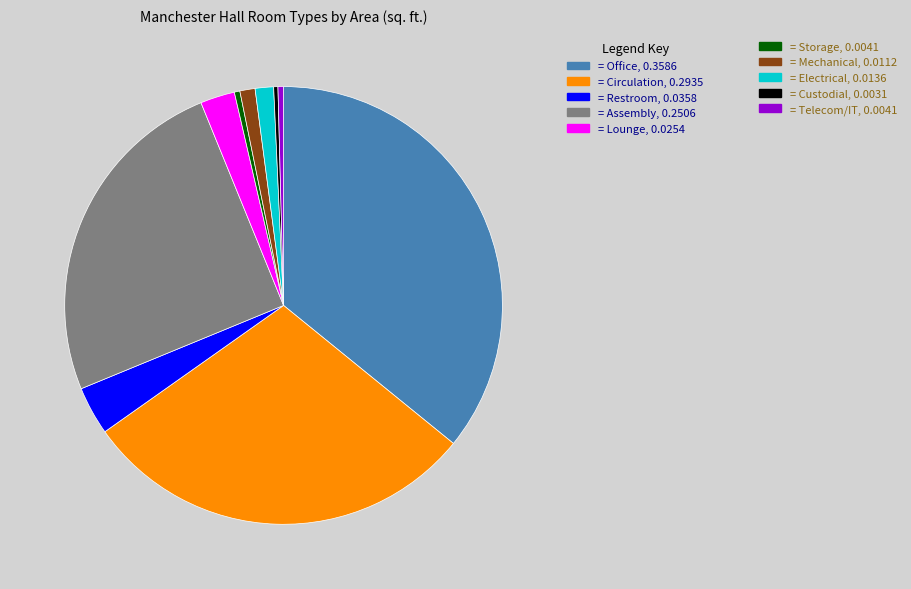

Is there any slice that represents more than half of the pie?

No